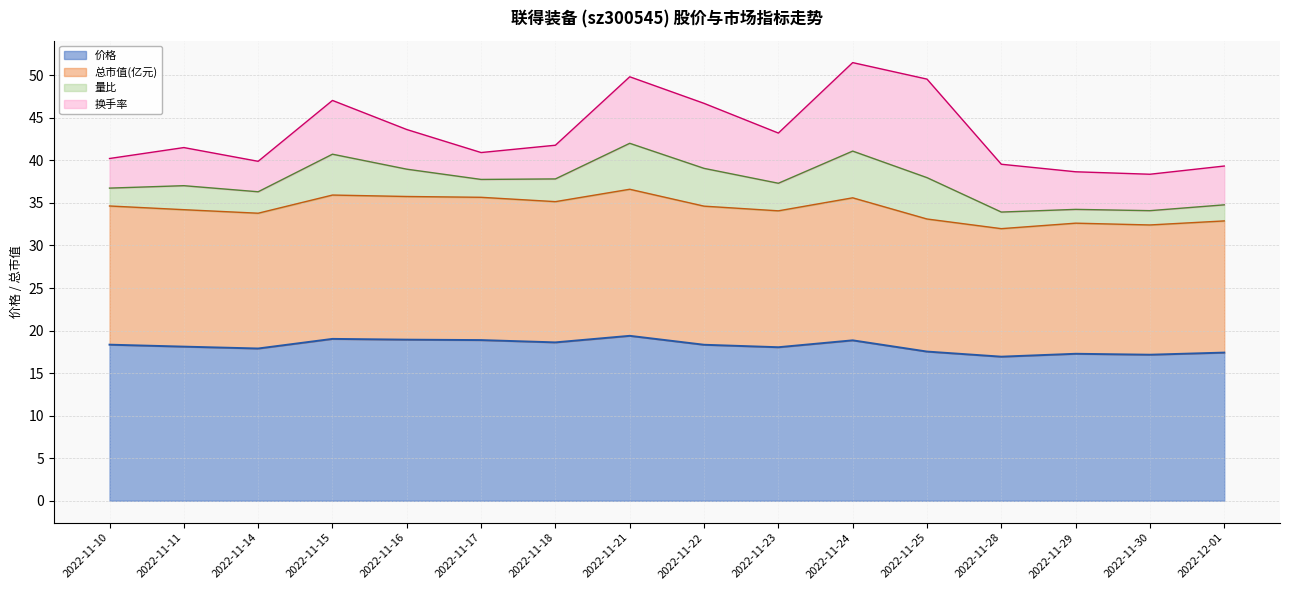

At which category is the sum across all series the highest?

2022-11-24